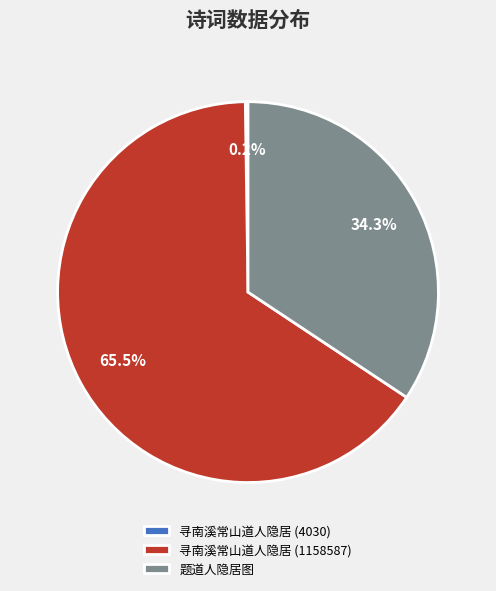

Do 题道人隐居图 and 寻南溪常山道人隐居 (1158587) together represent more than half of the pie?

Yes